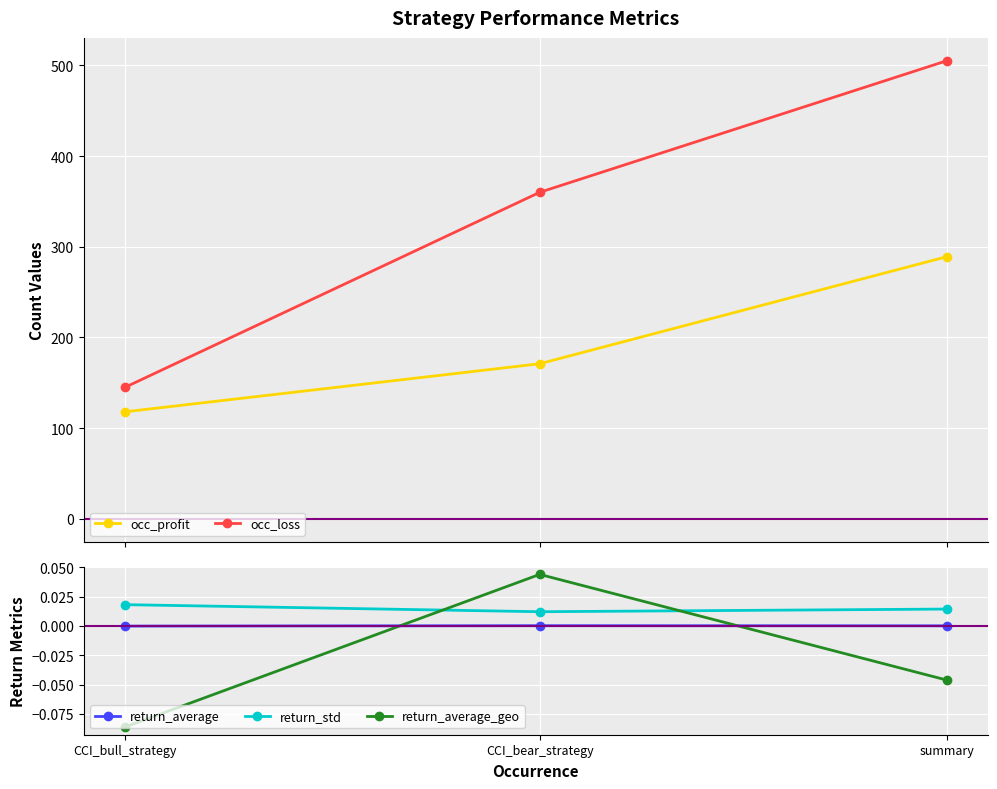

The value of occ_loss at CCI_bull_strategy is 218.6. True or false?

False